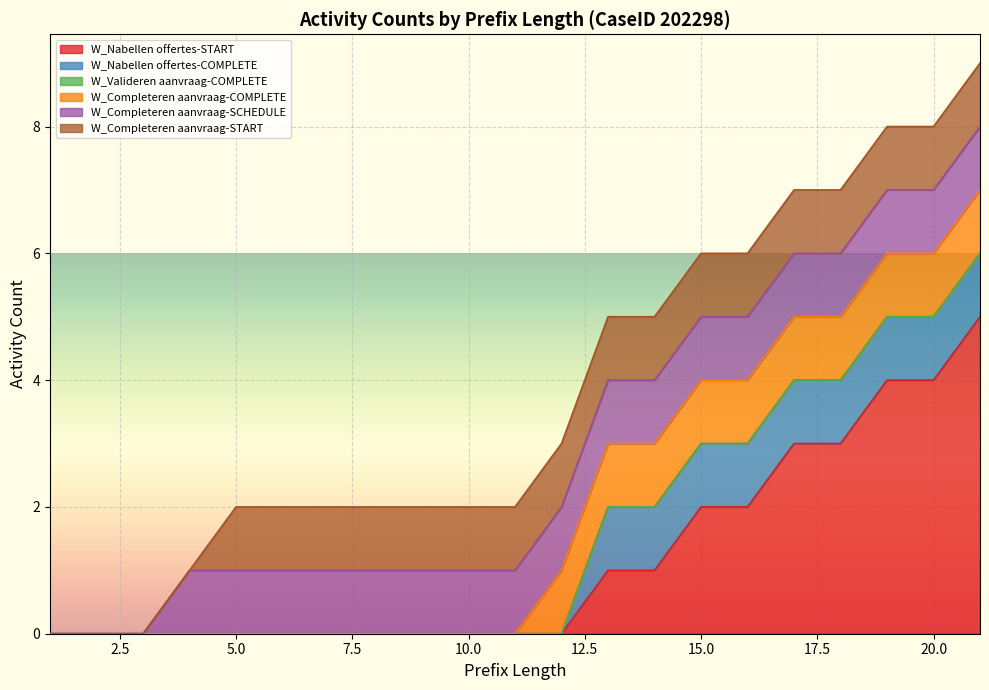

True or false: W_Nabellen offertes-COMPLETE and W_Completeren aanvraag-COMPLETE cross at least once.

False